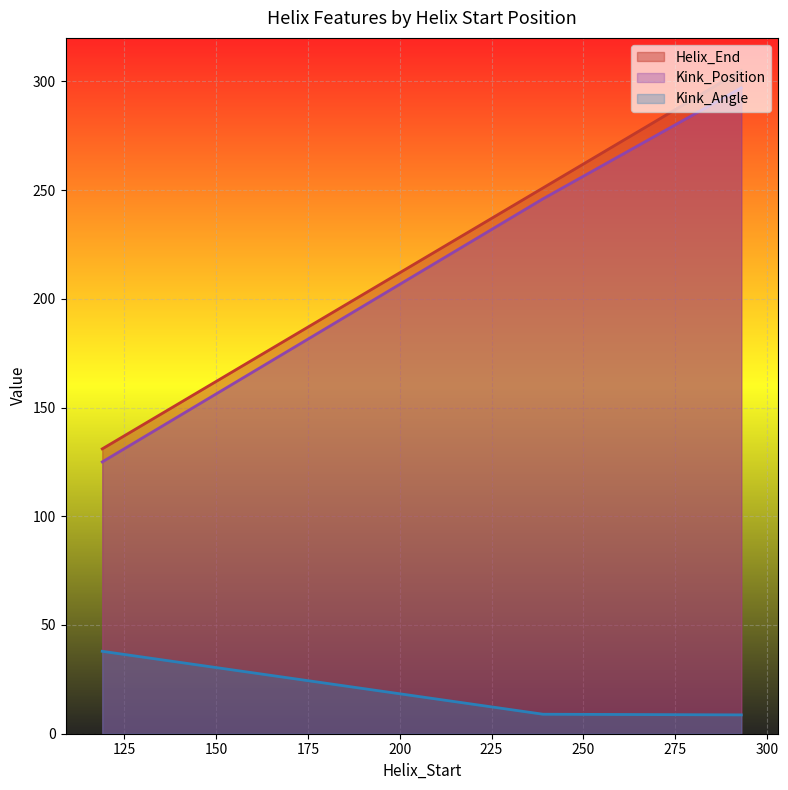

What is the value of the Helix_End point at the 1st from the left?

131.0